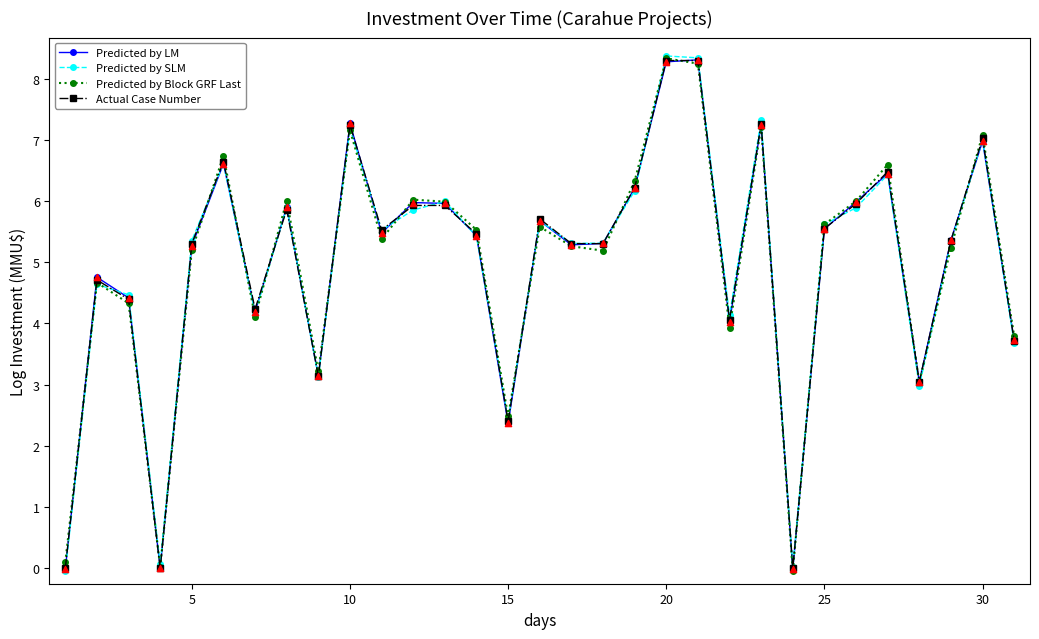

At how many categories does at least one series exceed 5?

20